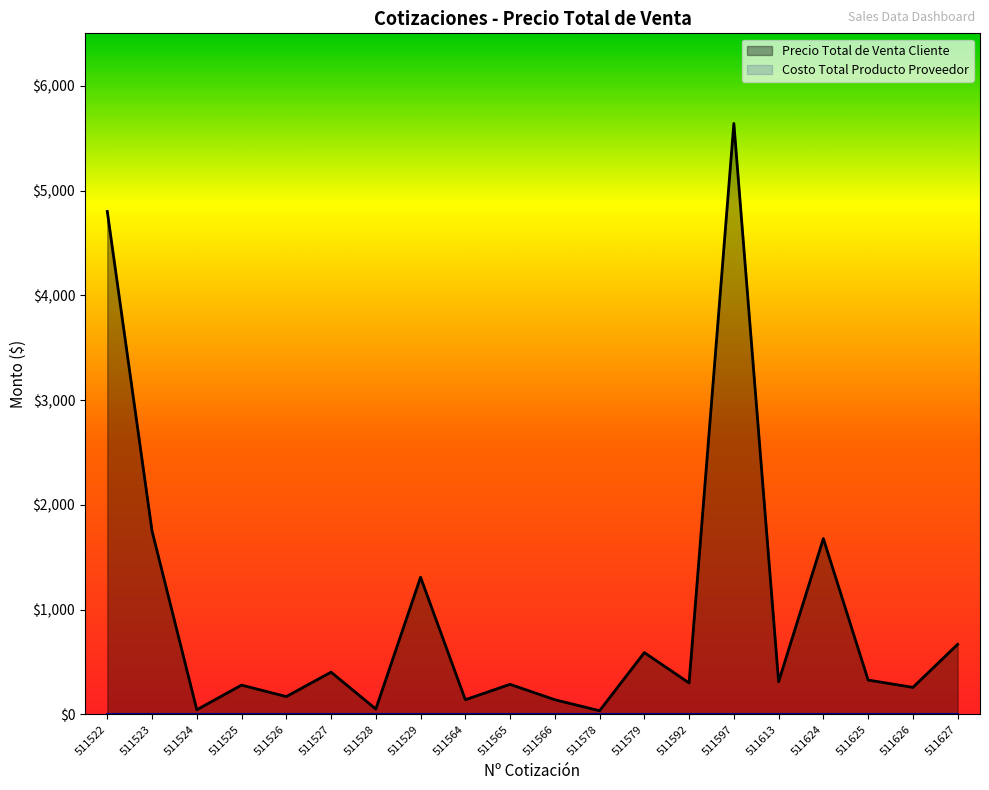

What is the difference between the second highest and second lowest values?

4755.5